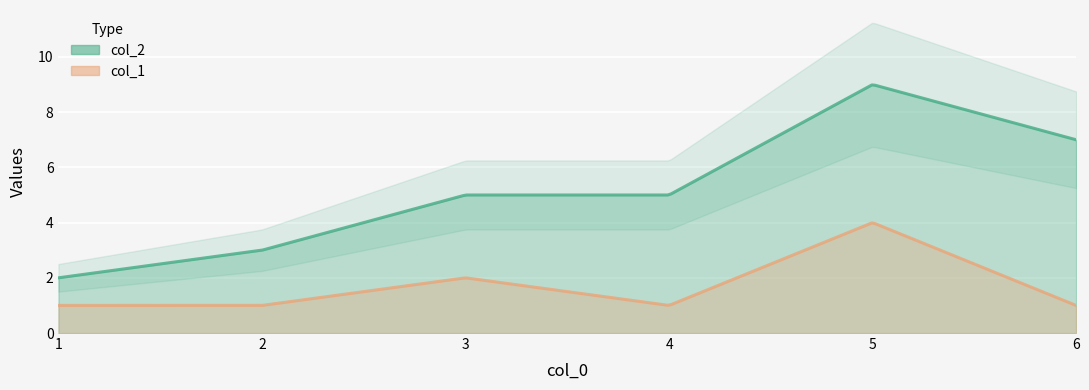

The value of col_2 at 3 is 8. True or false?

False